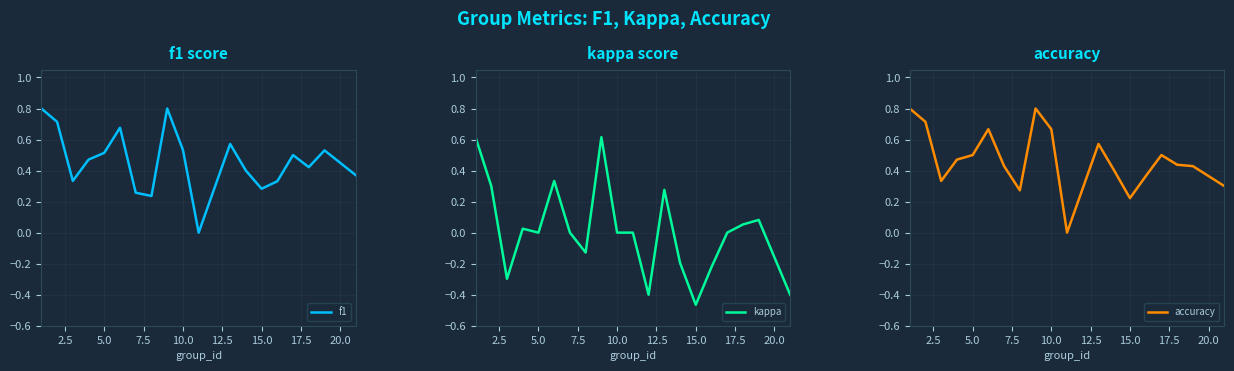

What is the maximum value for f1?

0.8